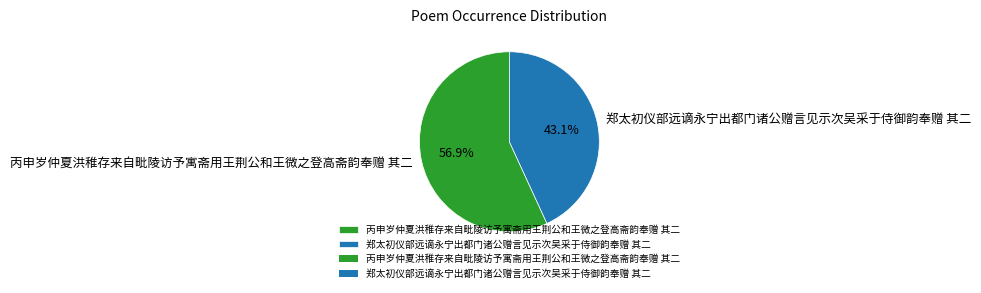

Combined, what portion of the pie is 丙申岁仲夏洪稚存来自毗陵访予寓斋用王荆公和王微之登高斋韵奉赠 其二 and 郑太初仪部远谪永宁出都门诸公赠言见示次吴采于侍御韵奉赠 其二?

100.0%